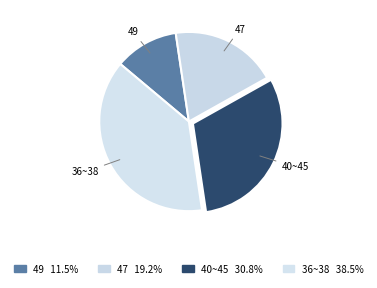

Is there a majority slice in this chart?

No